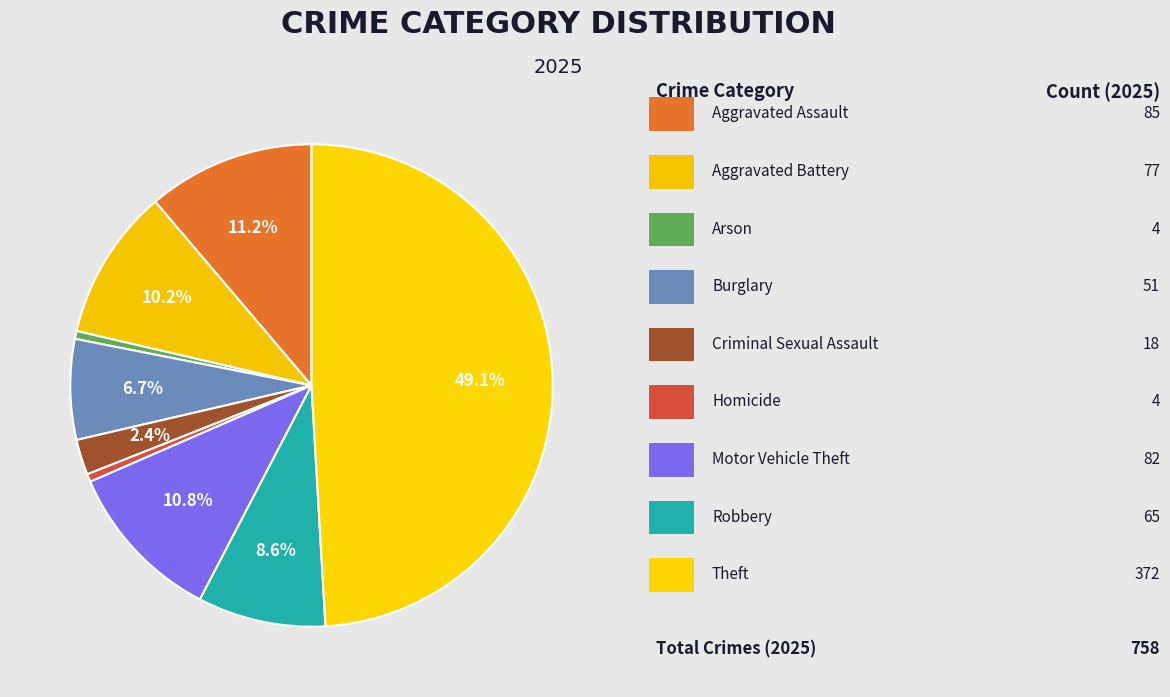

Which category has the biggest portion of the pie?

Theft